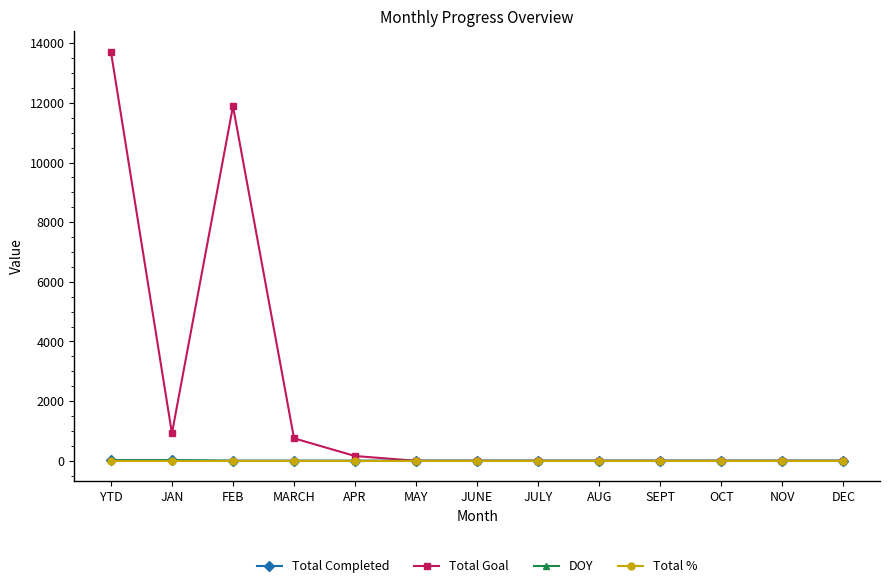

What is the greatest value displayed?

13721